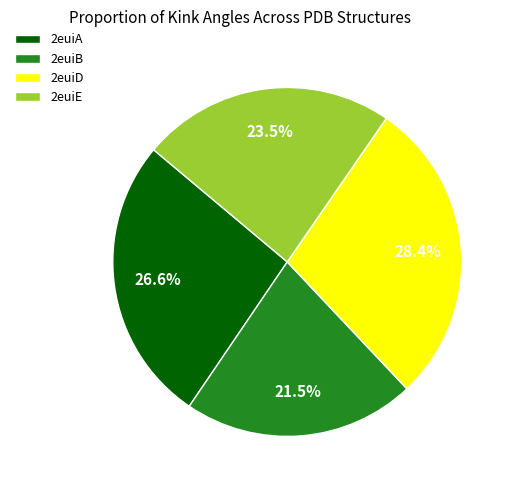

What portion of the pie excludes 2euiD?

71.6%